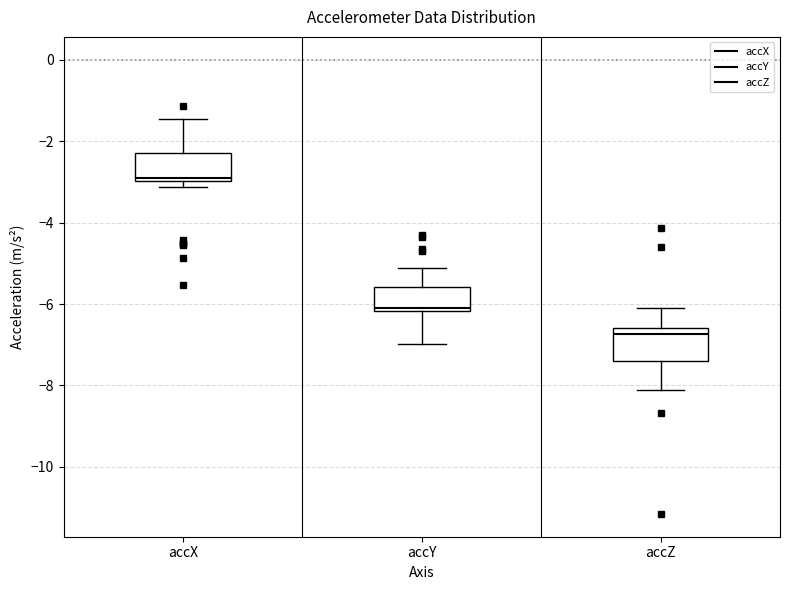

Reading left to right, transcribe this box plot: for each box, give where its median line is, the range the box spans, and where its two whiskers end, as read against the y-axis. The values are not printed on the chart, so give them approximately, as read against the axis.

accX: median -3.0, box -3.0 to -2.2, whiskers -3.2 to -1.4
accY: median -6.2 (just above the box's lower edge), box -6.2 to -5.6, whiskers -7.0 to -5.2
accZ: median -6.8, box -7.4 to -6.6, whiskers -8.2 to -6.0